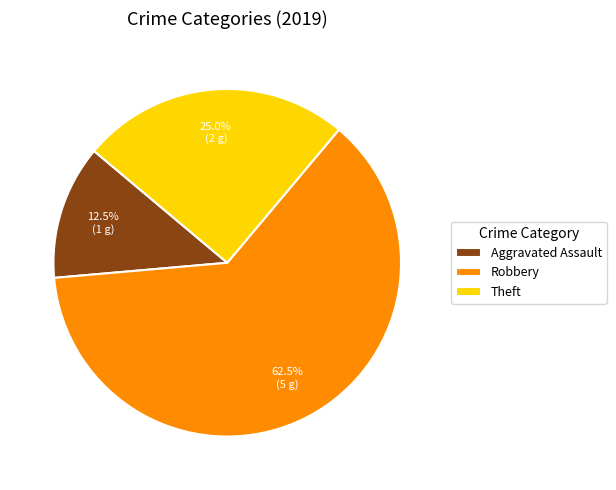

Rank the categories by value from highest to lowest.

Robbery, Theft, Aggravated Assault